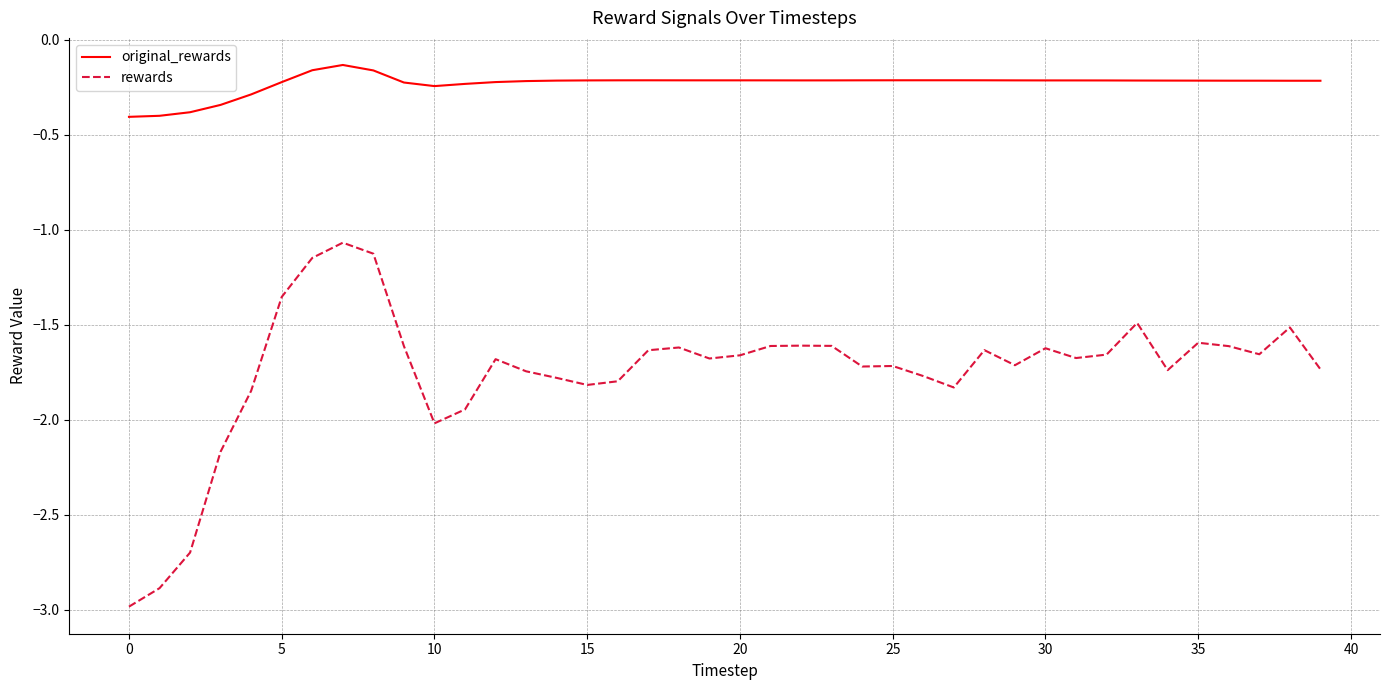

True or false: original_rewards and rewards intersect in this chart.

False